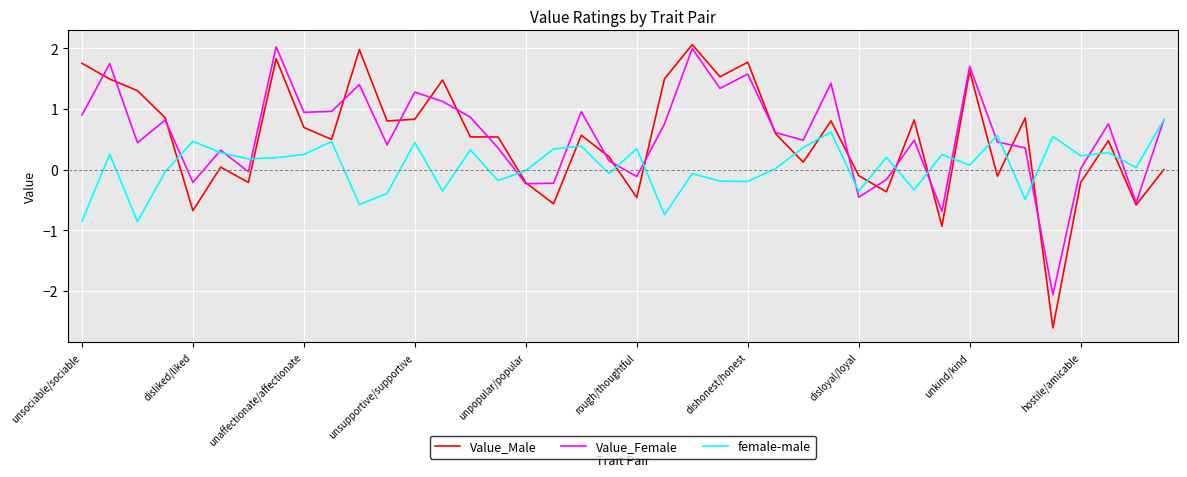

What is the lowest value of the Value_Male series?

-2.6